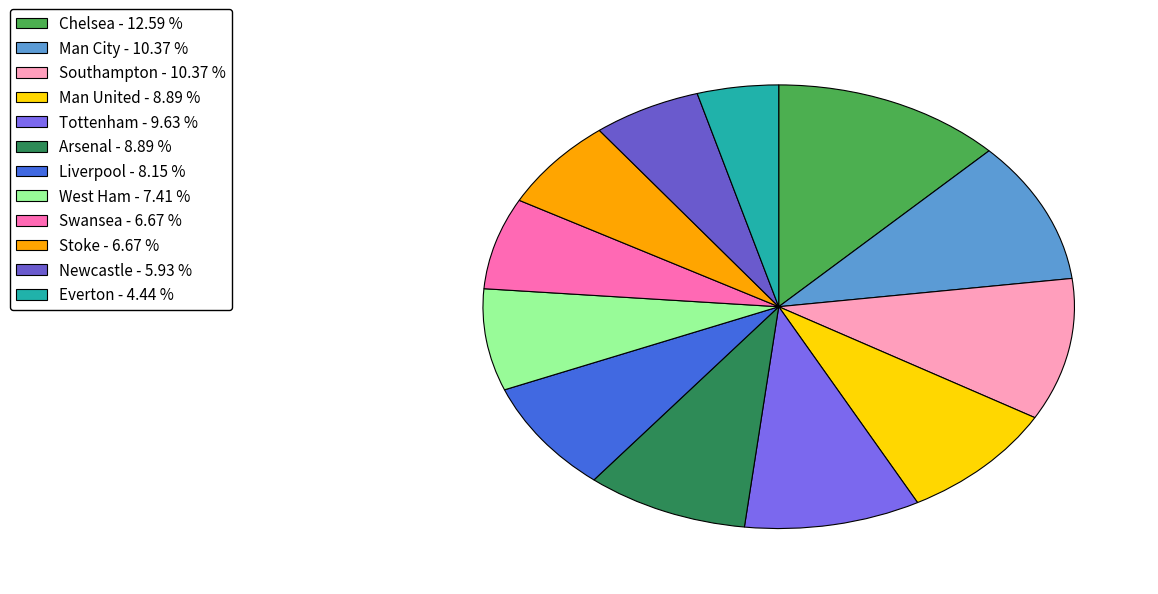

To the nearest percent, what is the average slice percentage?

8%